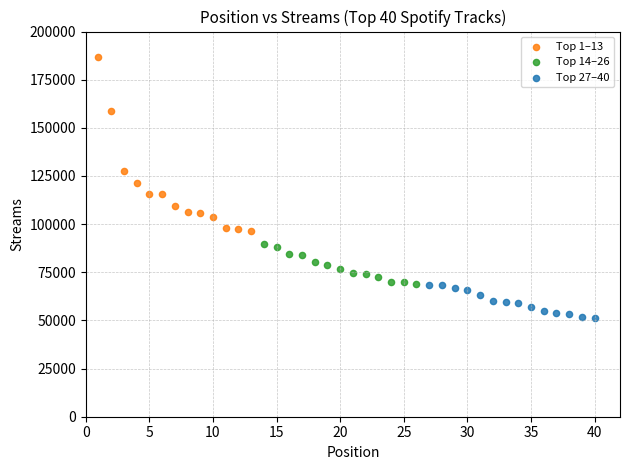

Which series has the widest spread of Y values?

Top 1–13